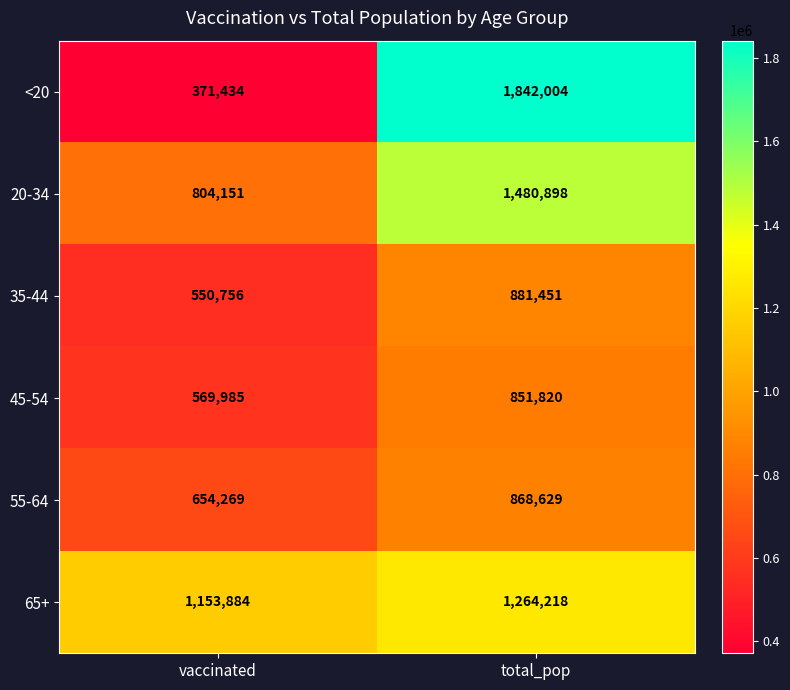

True or false: 35-44 has a value of 550756 at vaccinated.

True